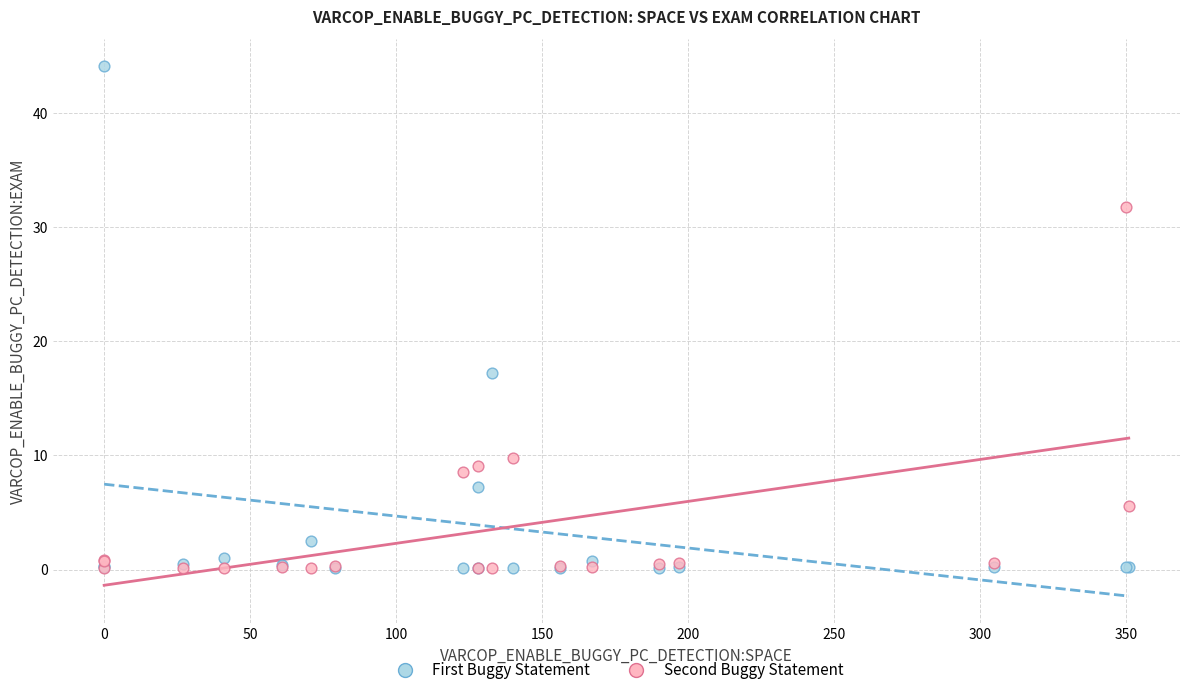

In the Second Buggy Statement series, what Y value is closest to 15?

9.7